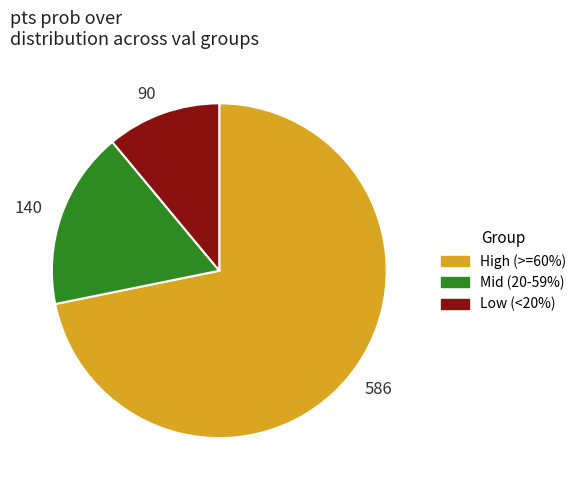

Which has a higher value, 90 or 140?

140